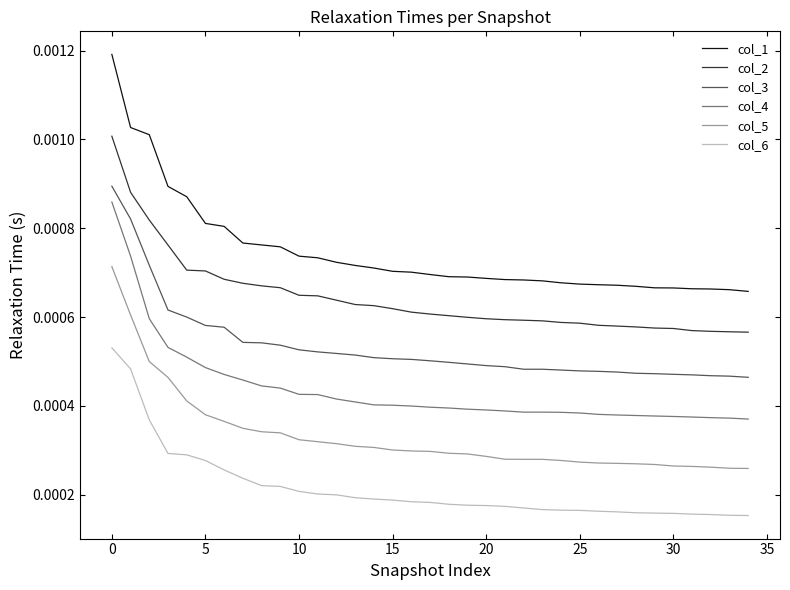

True or false: col_1 and col_5 cross at least once.

False